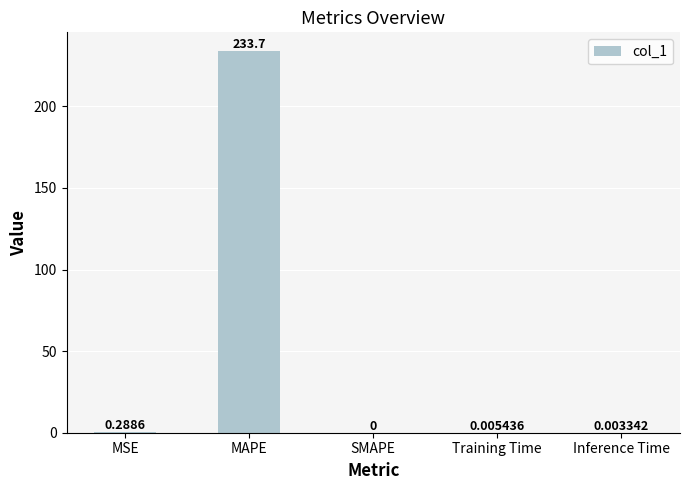

What is the difference between the values at SMAPE and MAPE?

233.7